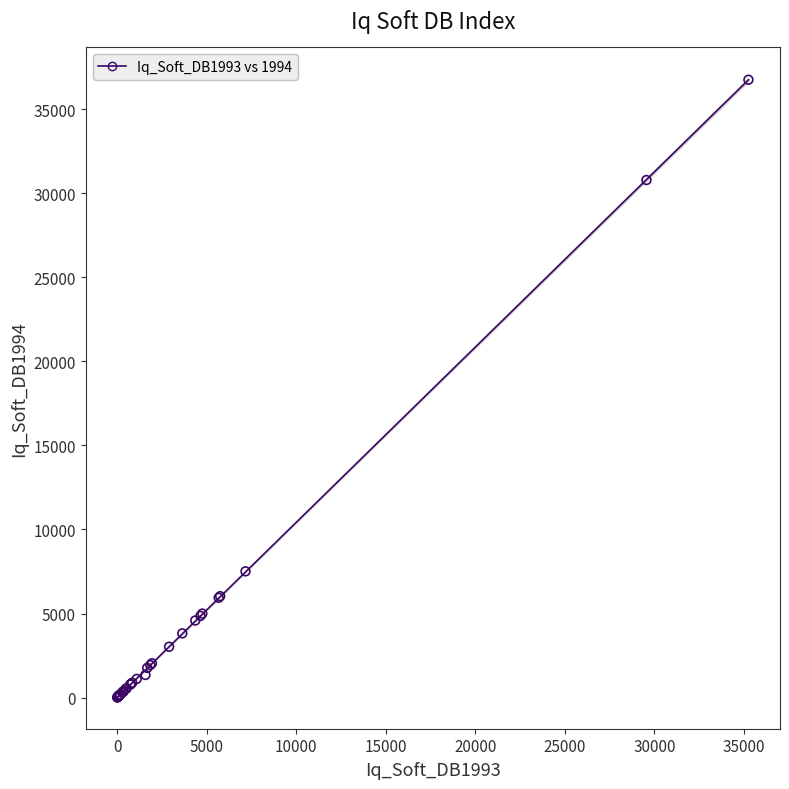

What Y value in the scatter plot is closest to 18383?

7509.0